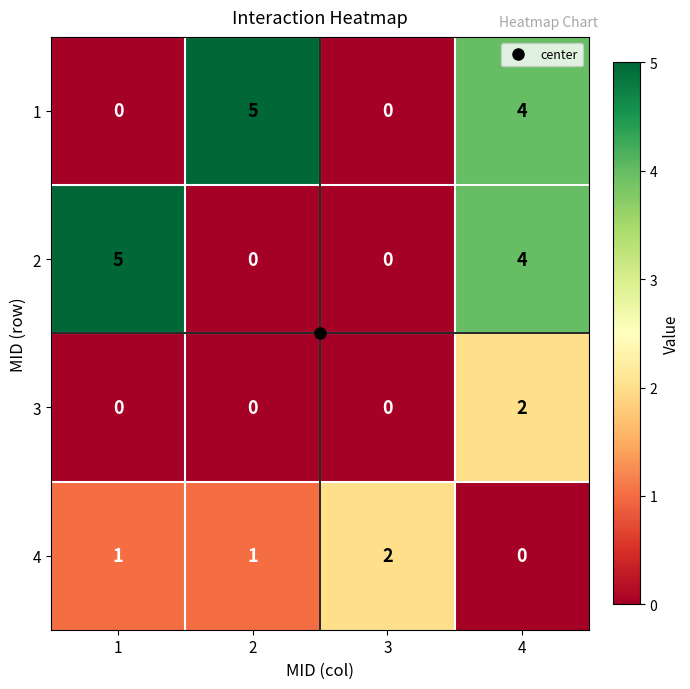

What is the difference between the highest and lowest values at 1?

5